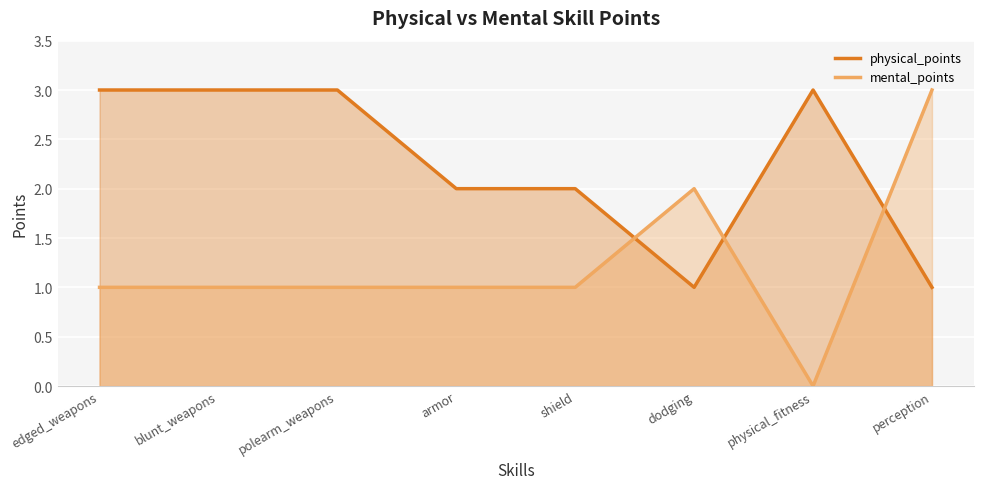

Reading left to right, list all the values displayed in this chart.

physical_points: 3	3	3	2	2	1	3	1
mental_points: 1	1	1	1	1	2	0	3